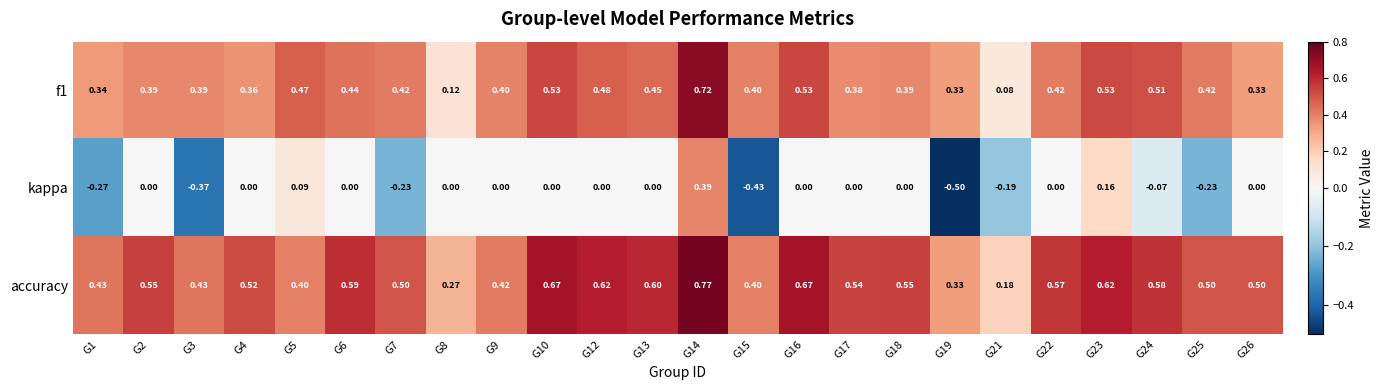

Which series has the largest total across all categories?

accuracy